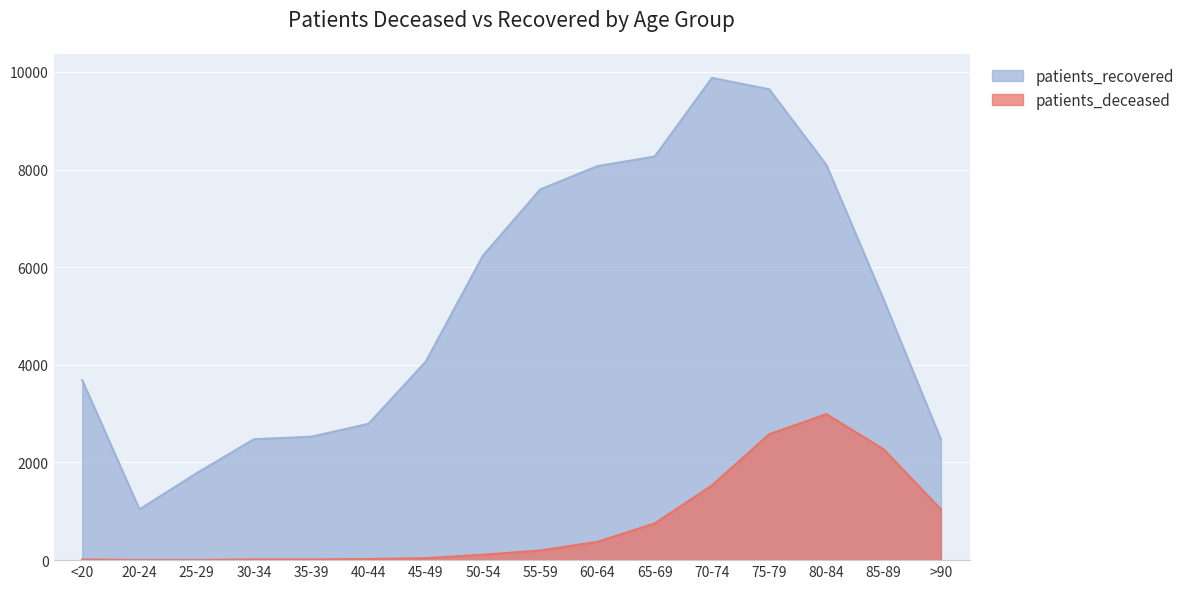

Which series has the largest total across all categories?

patients_recovered